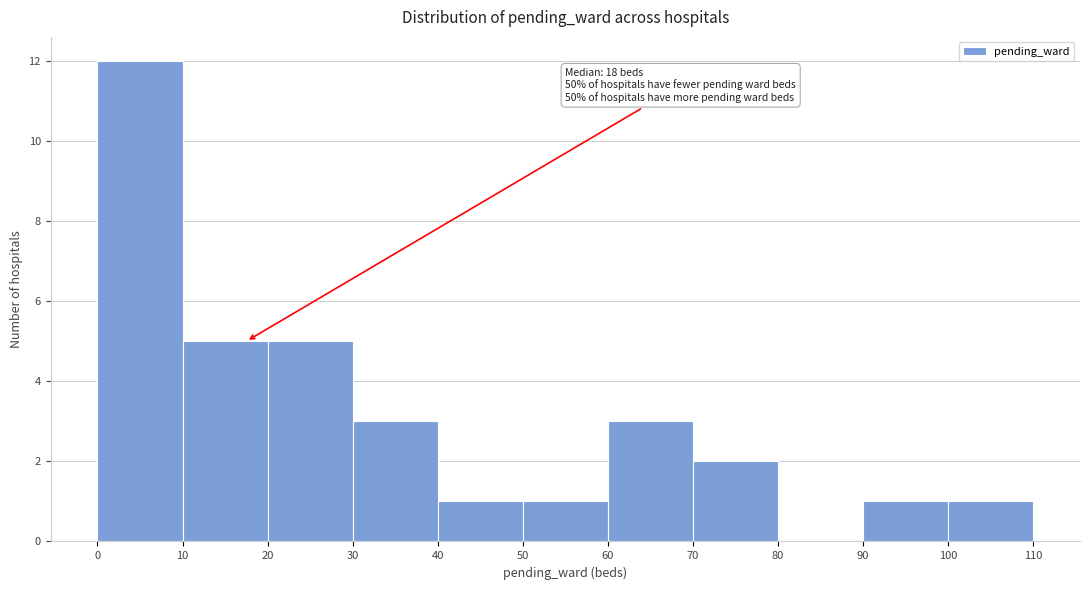

Over which range of the x-axis is the bar tallest?

0 to 10